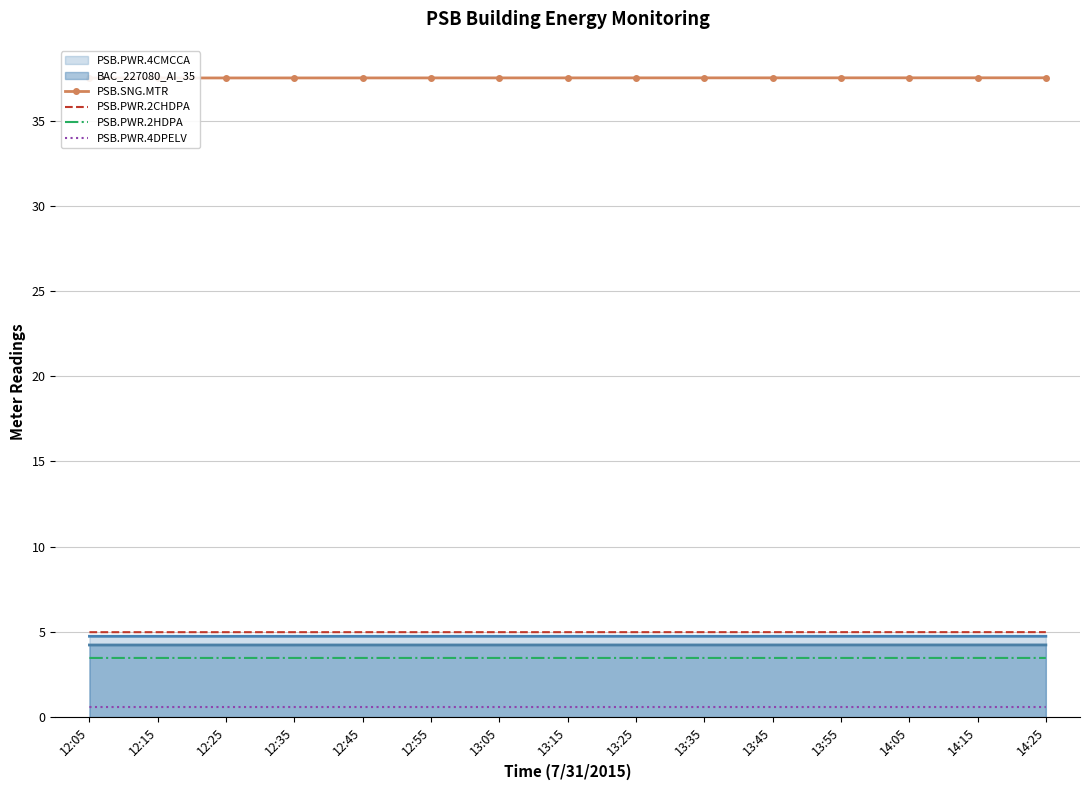

True or false: PSB.PWR.4CMCCA and PSB.PWR.2HDPA intersect in this chart.

False